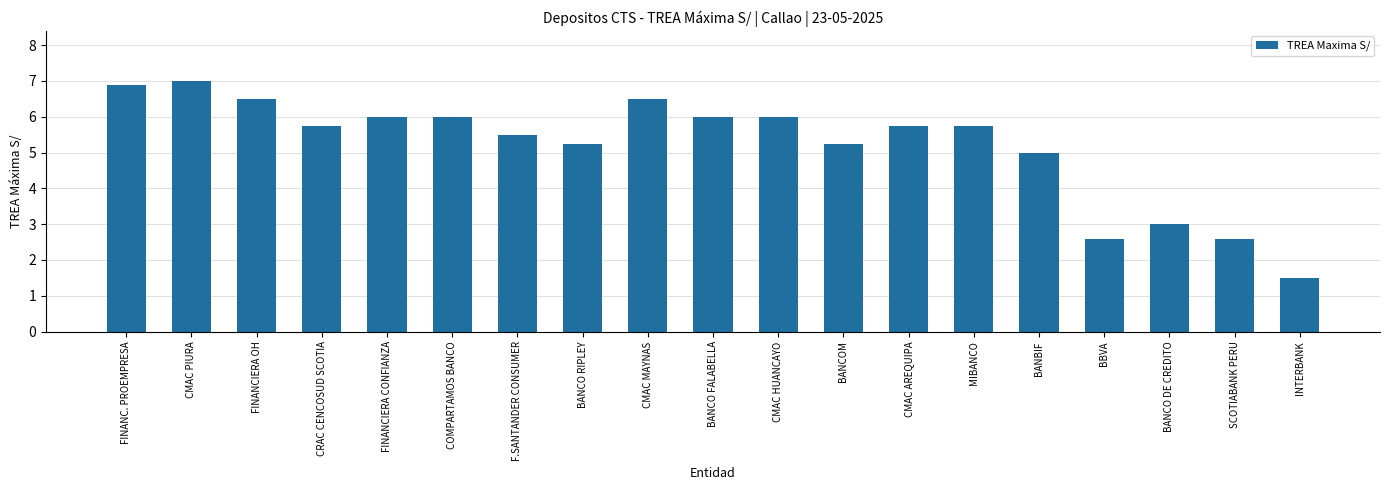

What is the label of the 13th bar from the right?

F.SANTANDER CONSUMER